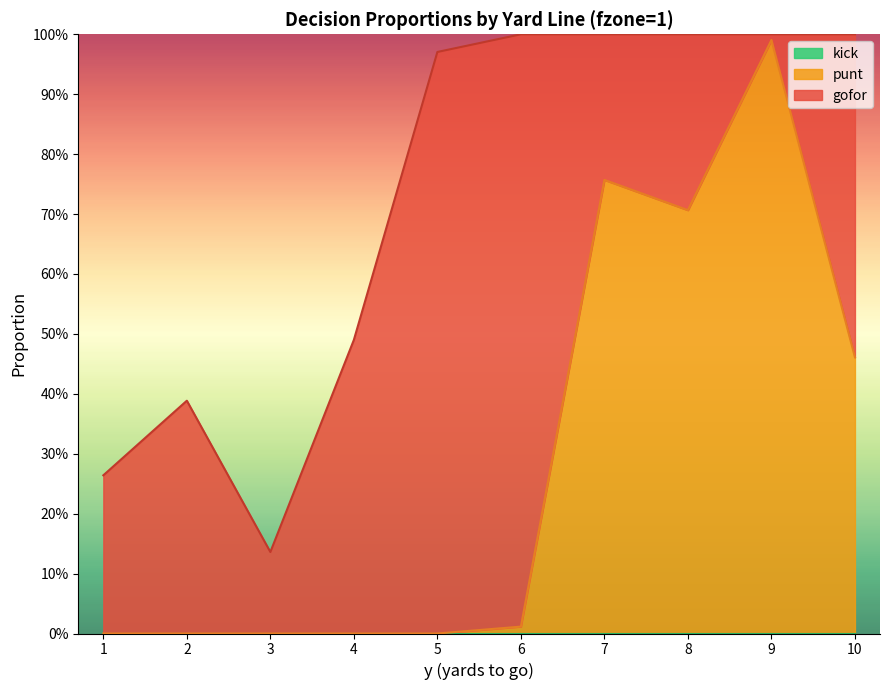

Reading left to right, what are all the values shown in this chart?

gofor: 0.3	0.4	0.1	0.5	1.0	1.0	0.2	0.3	0.0	0.5
punt: 0.0	0.0	0.0	0.0	0.0	0.0	0.8	0.7	1.0	0.5
kick: 0.0	0.0	0.0	0.0	0.0	0.0	0.0	0.0	0.0	0.0